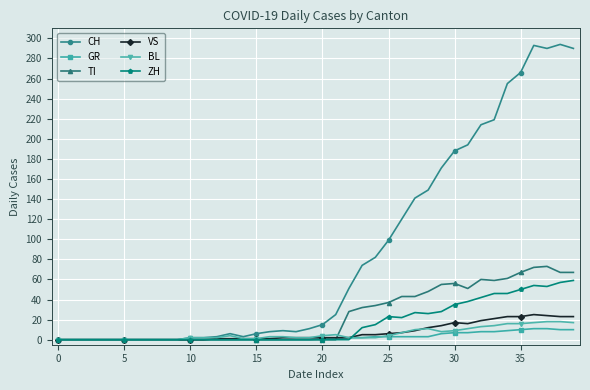

Which series has the largest range (max minus min)?

CH